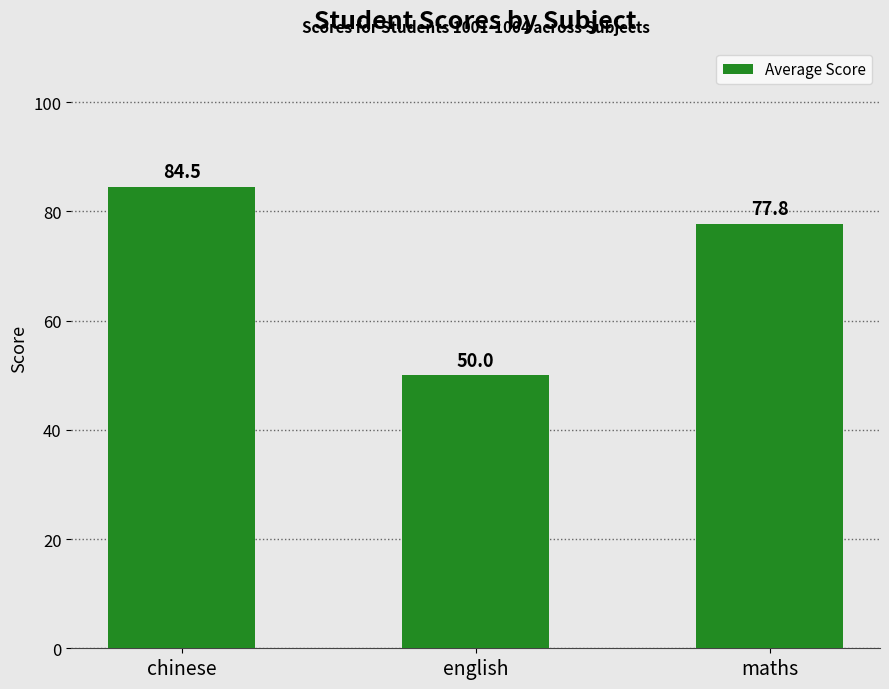

What is the label of the 1st bar from the left?

chinese